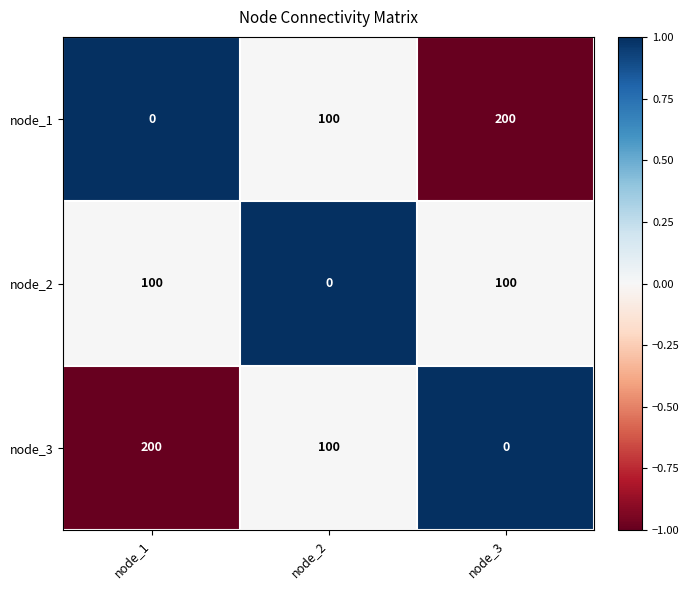

Reading left to right, extract all data points from this chart.

node_1: node_1=0	node_2=100	node_3=200
node_2: node_1=100	node_2=0	node_3=100
node_3: node_1=200	node_2=100	node_3=0